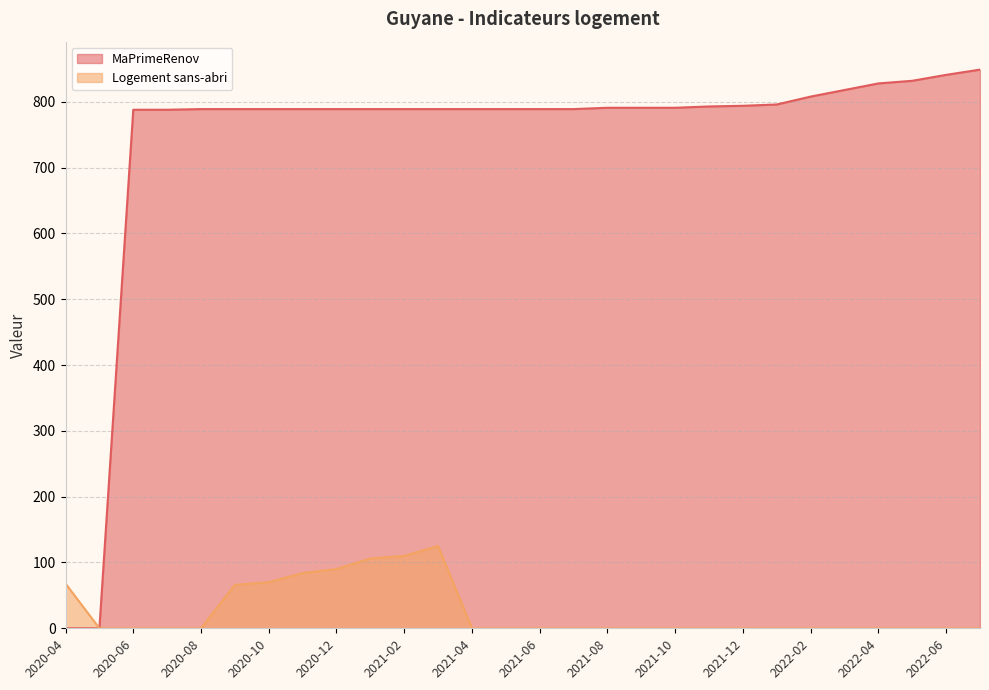

What is the label of the 12th point from the left?

2021-03